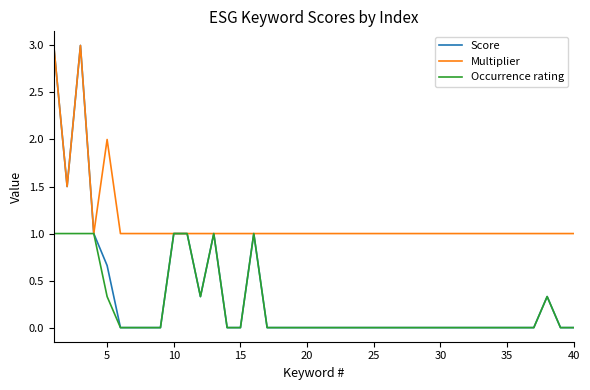

Which series has the largest total across all categories?

Multiplier